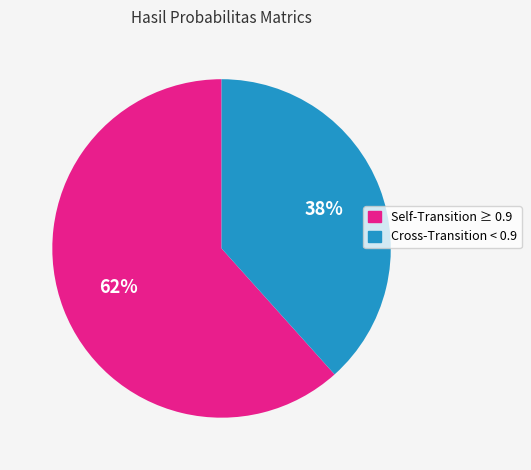

Is there a majority slice in this chart?

Yes